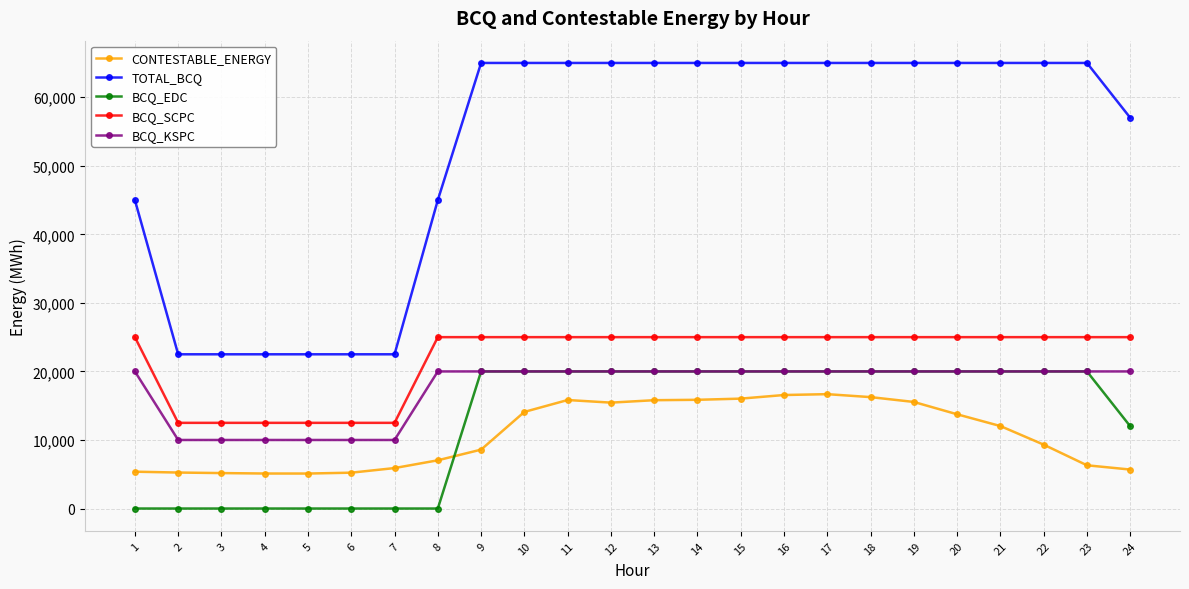

What is the difference between the CONTESTABLE_ENERGY values at 11 and 3?

10657.0